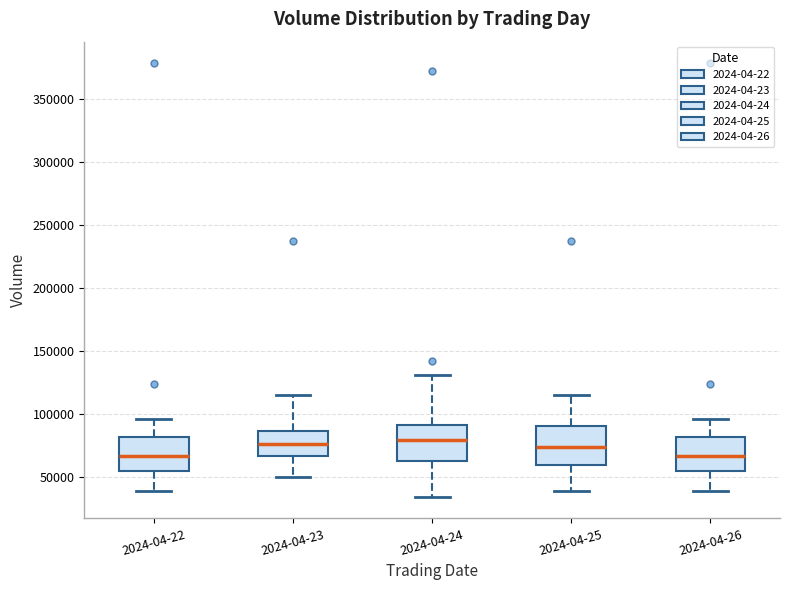

Reading left to right, read every box against the y-axis: the position of its median line, the range the box covers, and the ends of its whiskers. The values are not printed on the chart, so give them approximately, as read against the axis.

2024-04-22: median 65000, box 55000 to 80000, whiskers 40000 to 95000
2024-04-23: median 75000, box 65000 to 85000, whiskers 50000 to 115000
2024-04-24: median 80000, box 65000 to 90000, whiskers 35000 to 130000
2024-04-25: median 75000, box 60000 to 90000, whiskers 40000 to 115000
2024-04-26: median 65000, box 55000 to 80000, whiskers 40000 to 95000